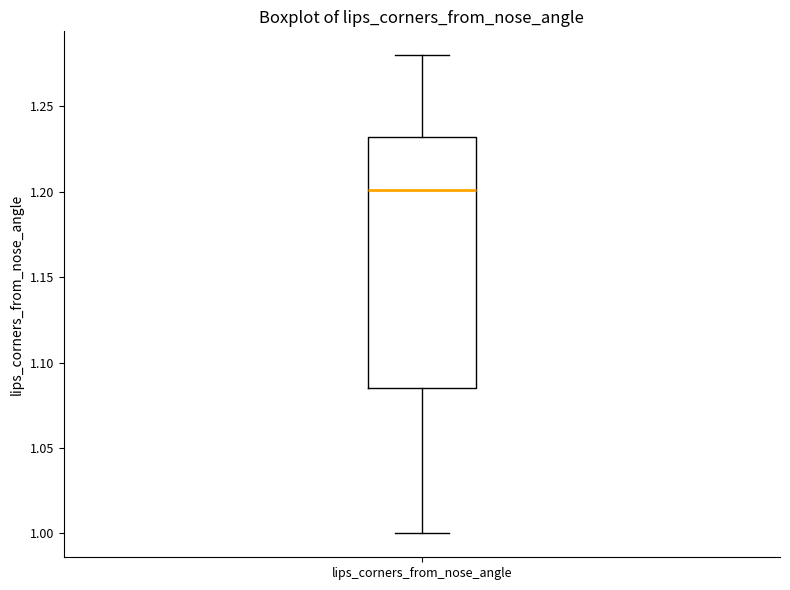

Transcribe this box plot: give where the median line is, the range the box spans, and where the two whiskers end, as read against the y-axis. The values are not printed on the chart, so give them approximately, as read against the axis.

median 1.200, box 1.085 to 1.230, whiskers 1.000 to 1.280